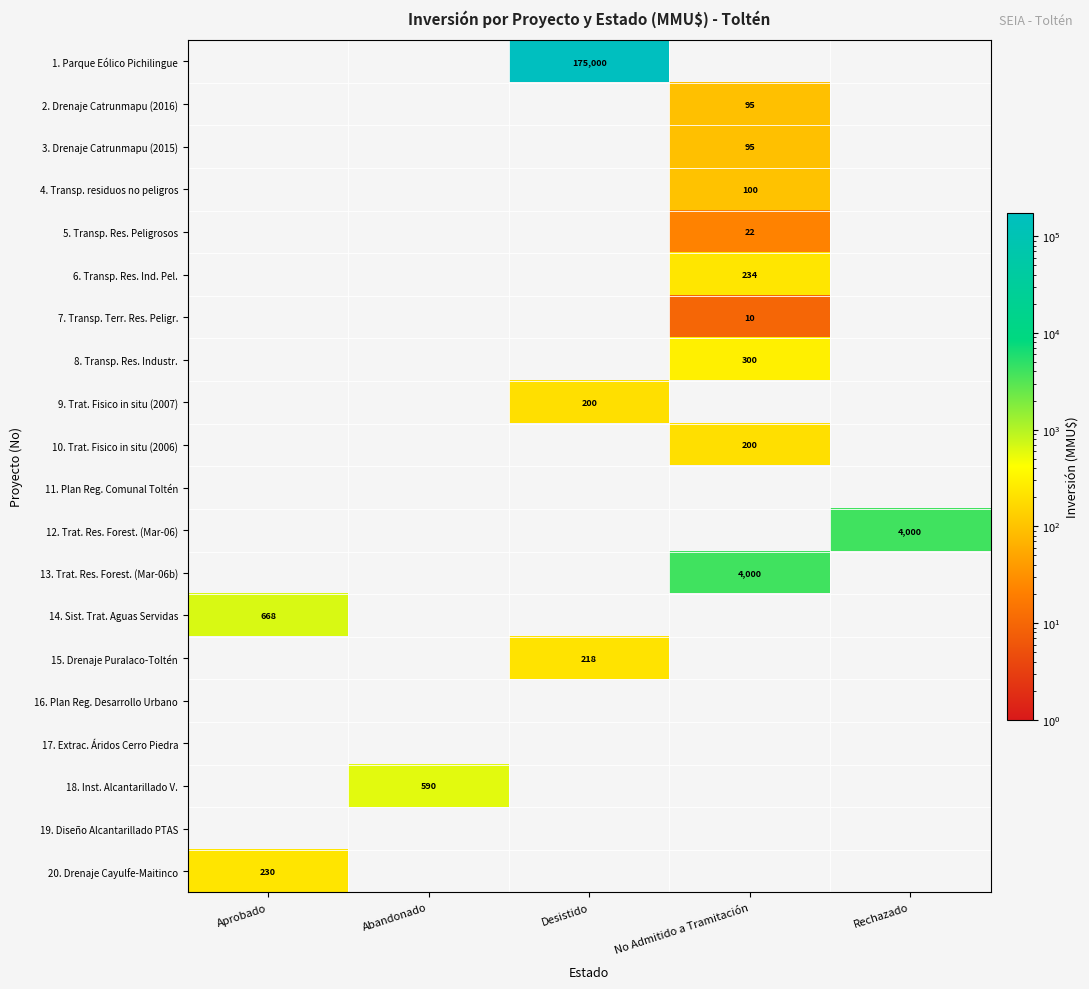

The 7. Transp. Terr. Res. Peligr. series shows 6 at No Admitido a Tramitación. True or false?

False